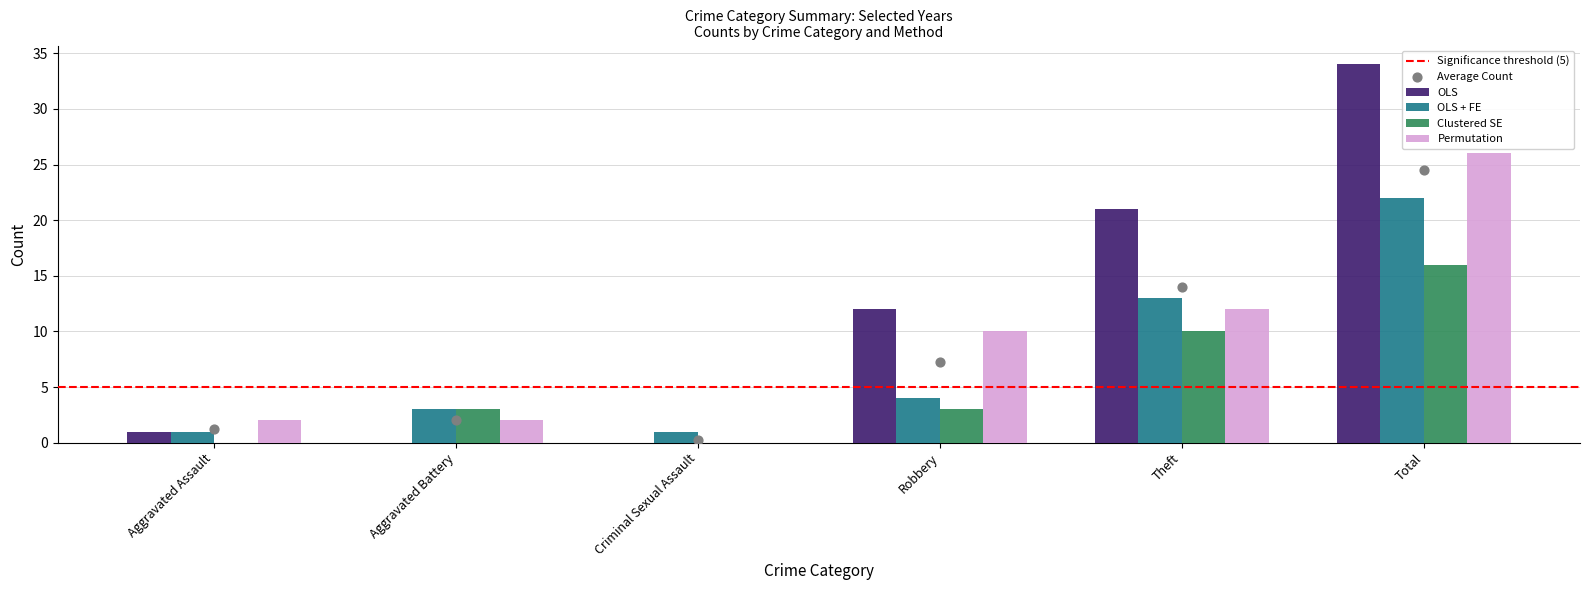

At which category is the sum across all series the highest?

Total